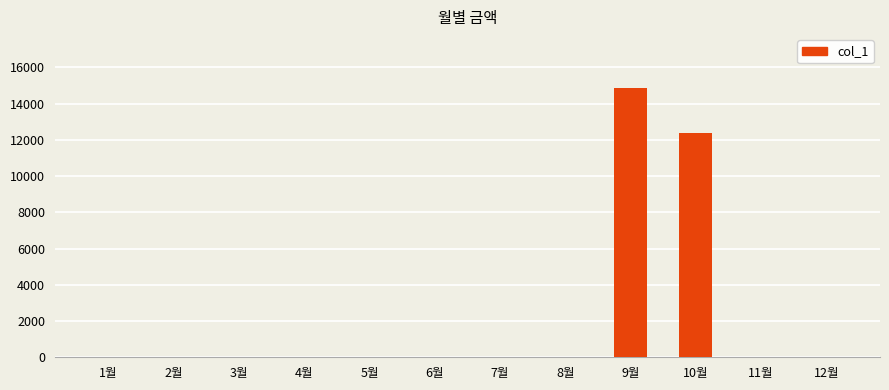

Is it true that the value at 2월 is 0?

True